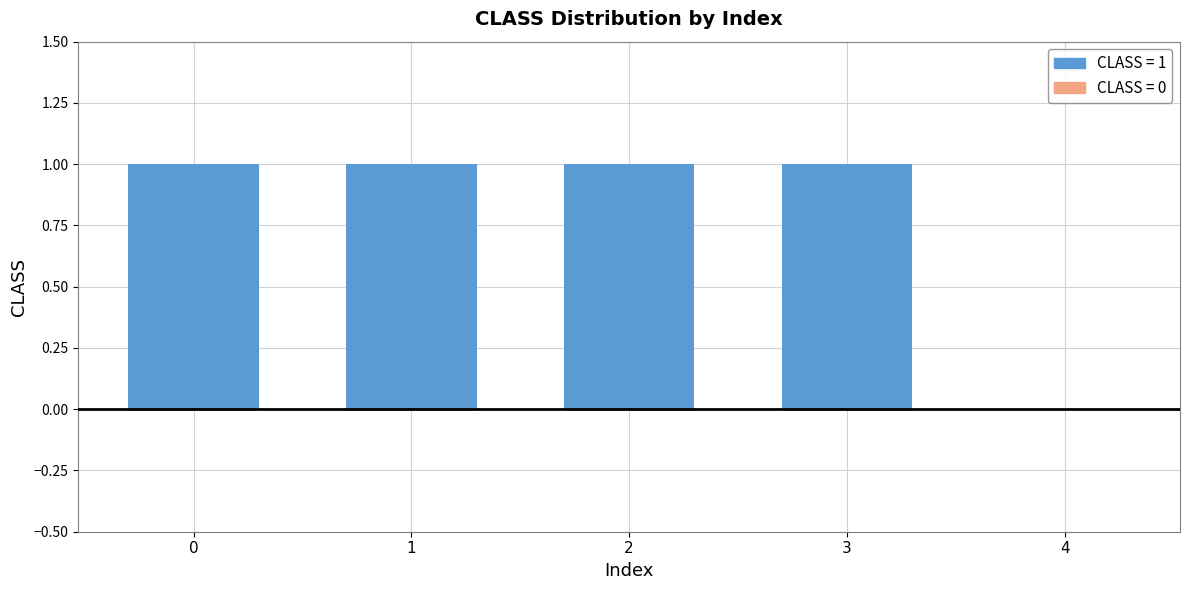

Where is the data nearest to the value 0?

4